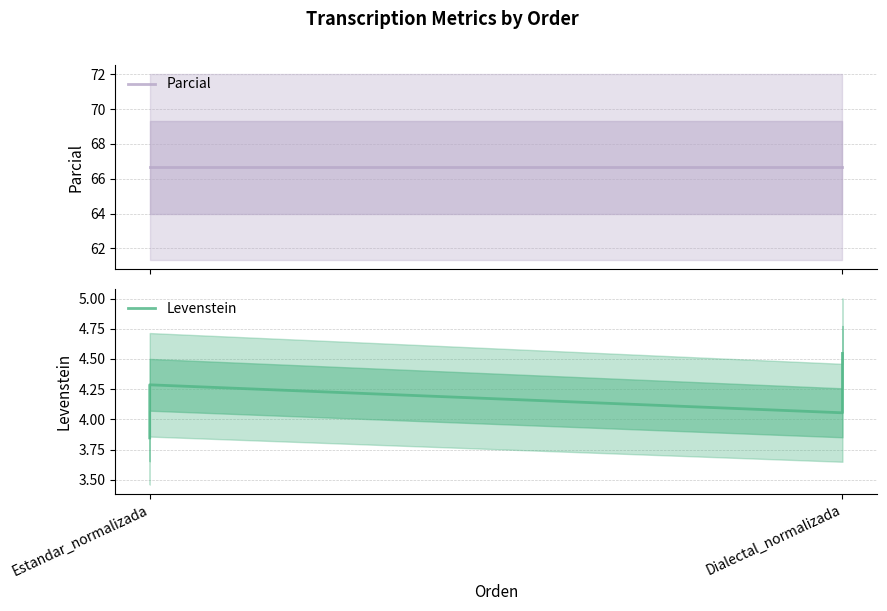

True or false: Parcial has more than 0 points higher than both neighbors.

False